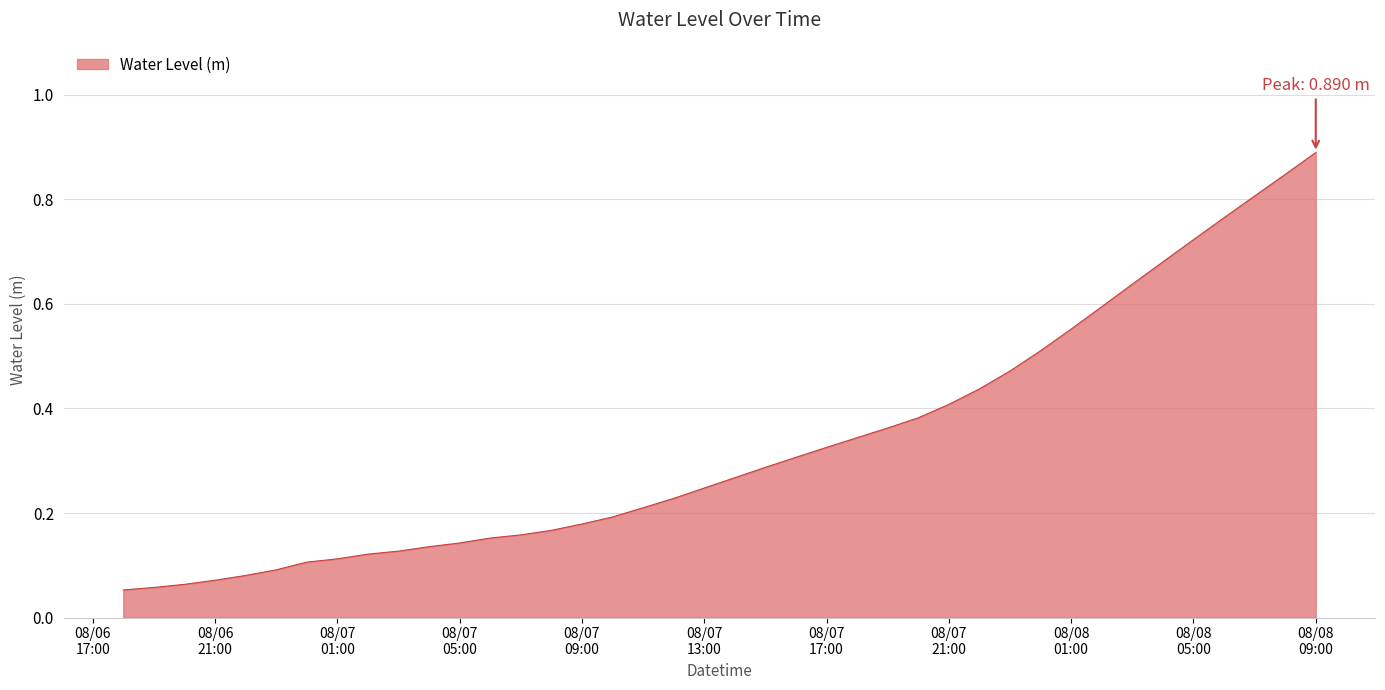

What is the greatest value displayed?

0.9